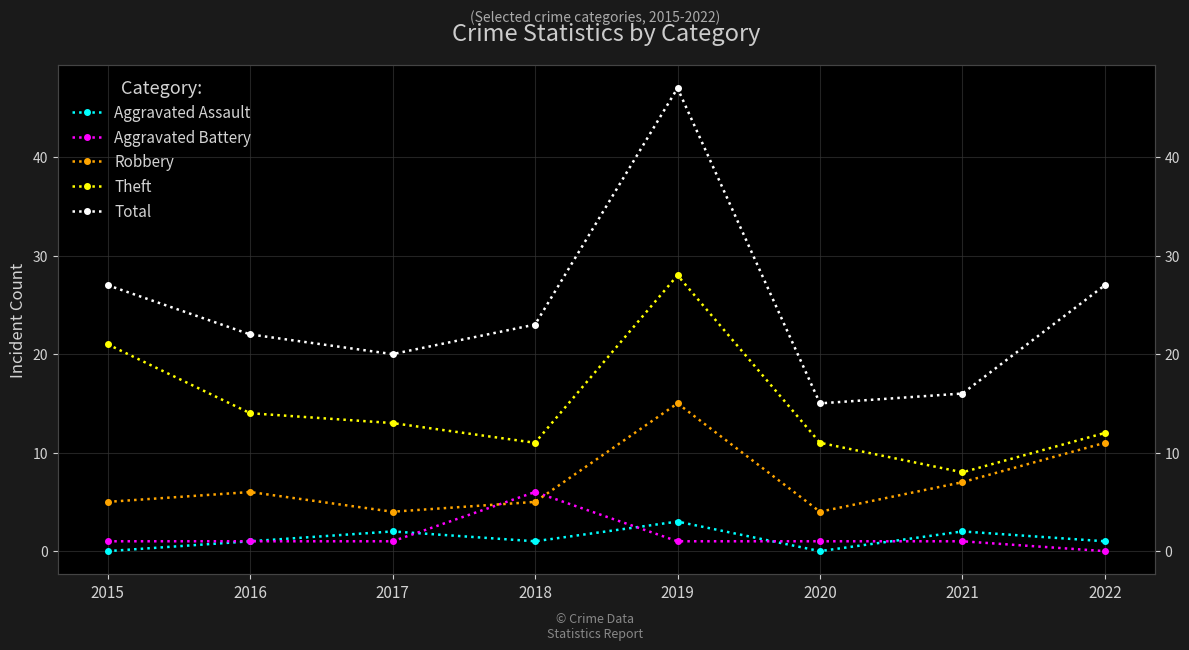

What is the total value across all series at 2021?

34